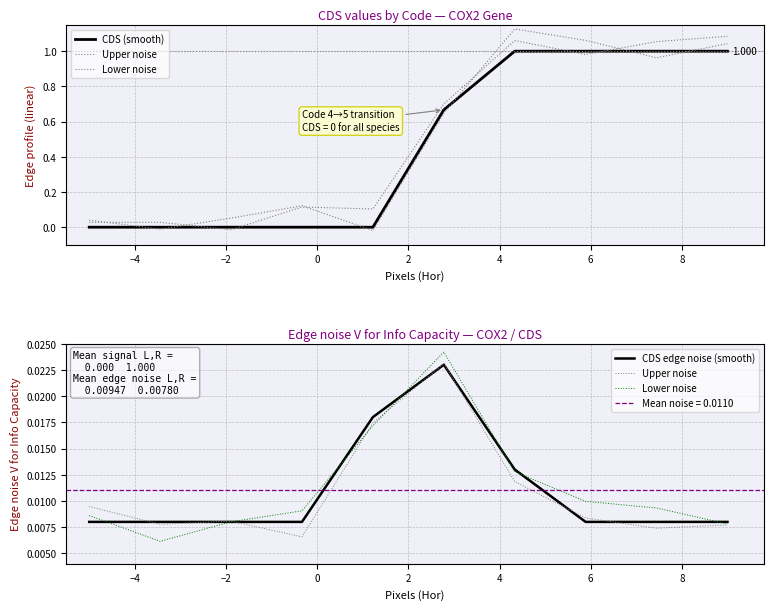

What are all the series names shown in the legend?

CDS (smooth), Upper noise, Lower noise, CDS edge noise (smooth)